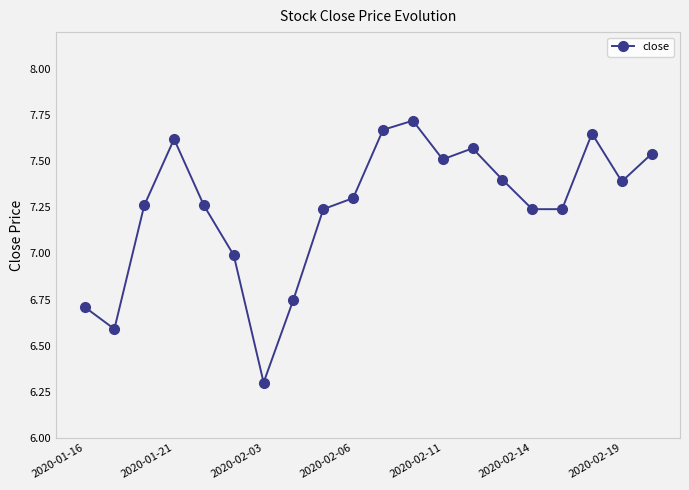

How many points are higher than both their immediate neighbors (excluding endpoints)?

4